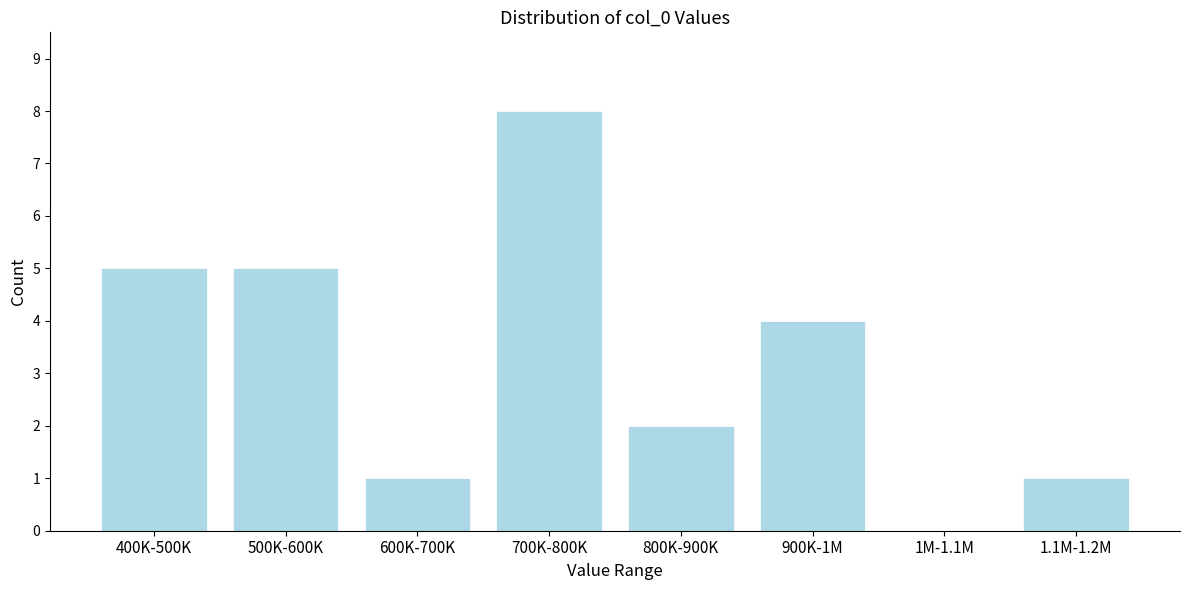

Reading left to right, transcribe all the data shown in this chart.

400K-500K=5	500K-600K=5	600K-700K=1	700K-800K=8	800K-900K=2	900K-1M=4	1M-1.1M=0	1.1M-1.2M=1